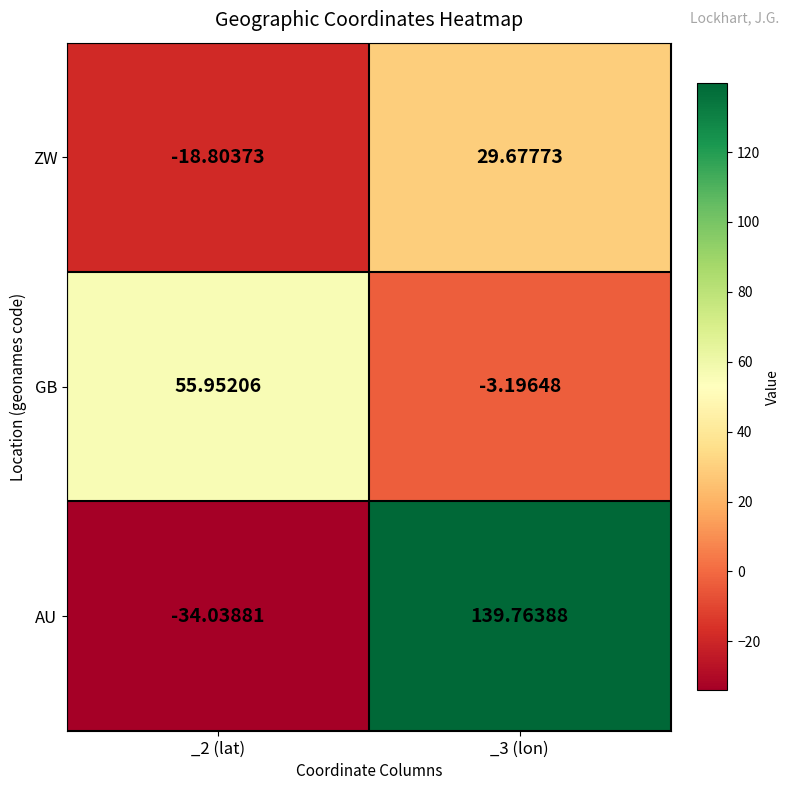

Rank the series at _2 (lat) from lowest to highest value.

AU, ZW, GB